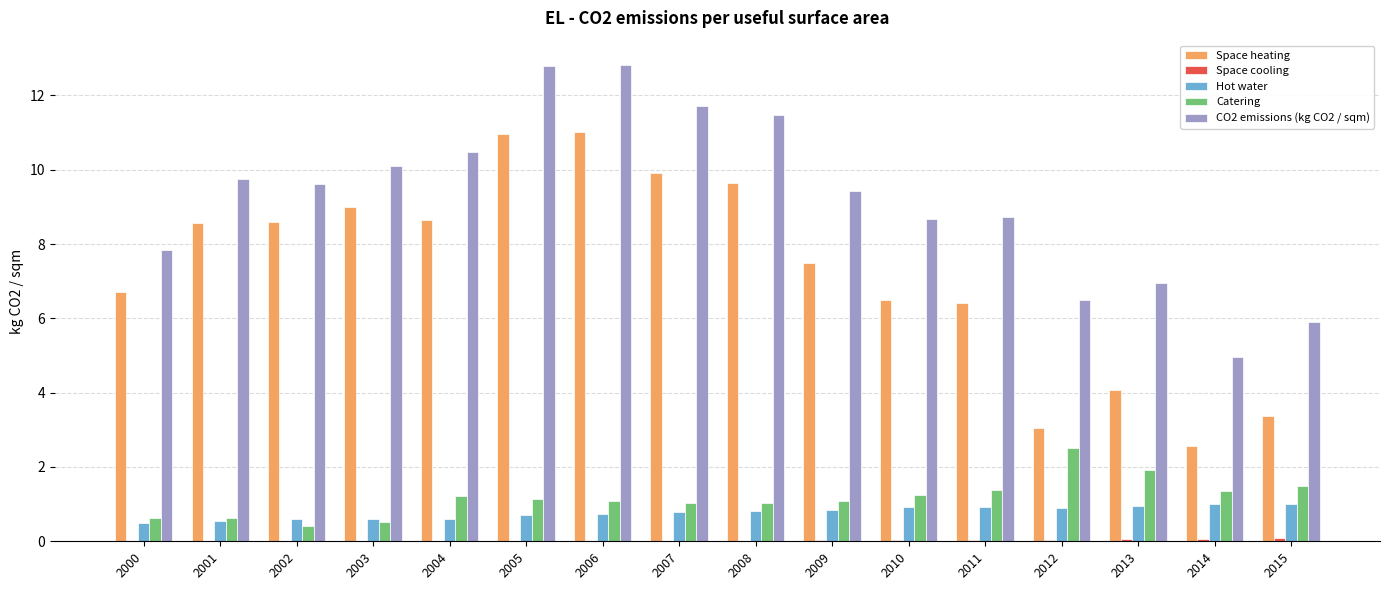

What is the sum of all Space heating values?

116.4